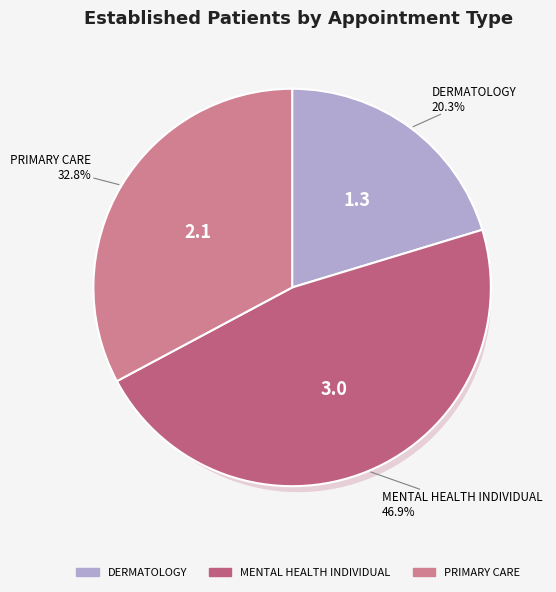

Which category has the smallest portion of the pie?

DERMATOLOGY